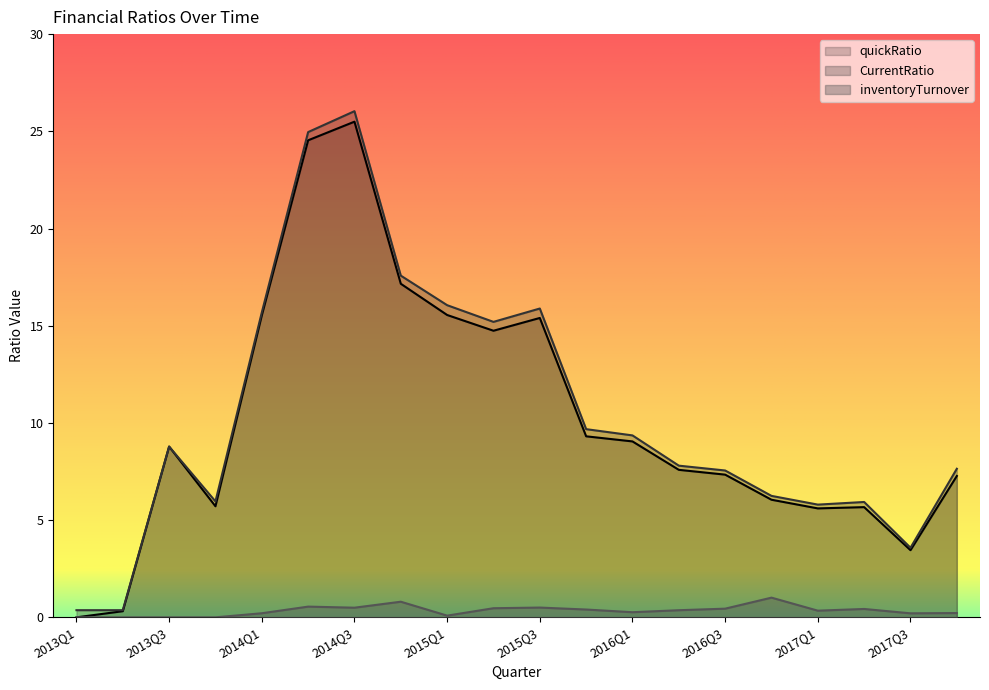

How many data points does each series have?

20